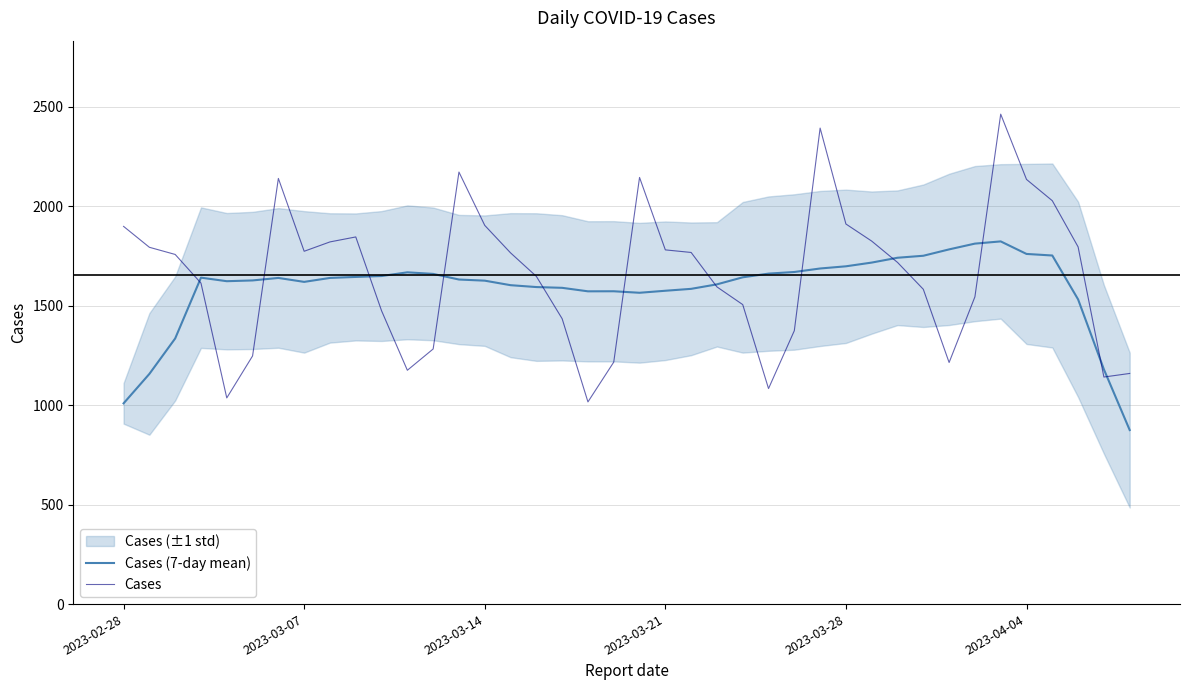

What is the highest value of the Cases (7-day mean) series?

1822.6